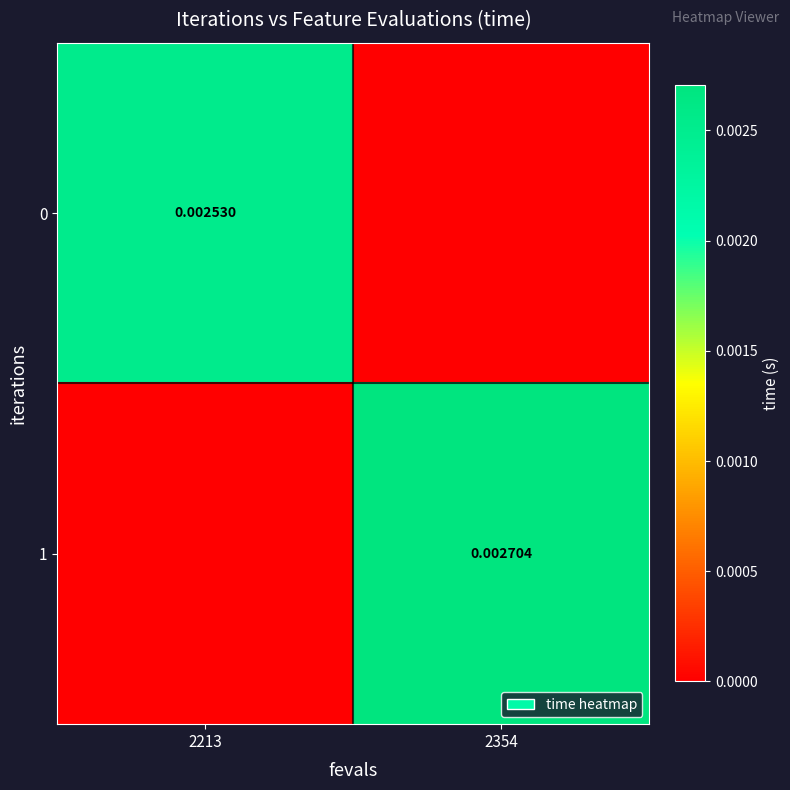

Is the value of 0 at 2213 greater than the value of 1 at 2213?

Yes